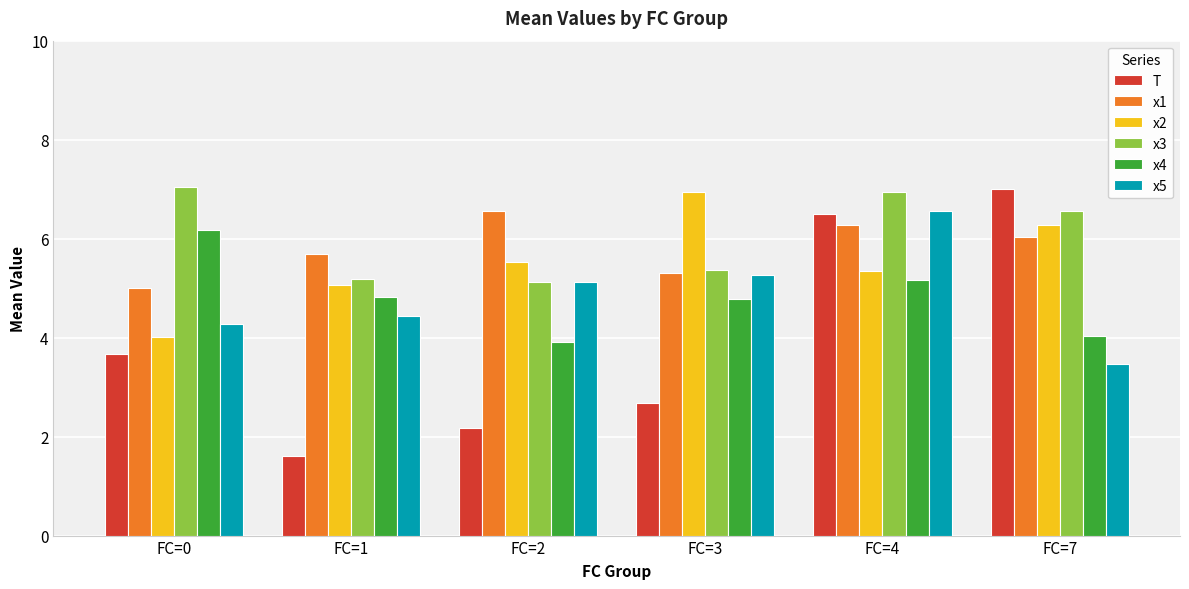

What is the smallest value displayed?

1.6